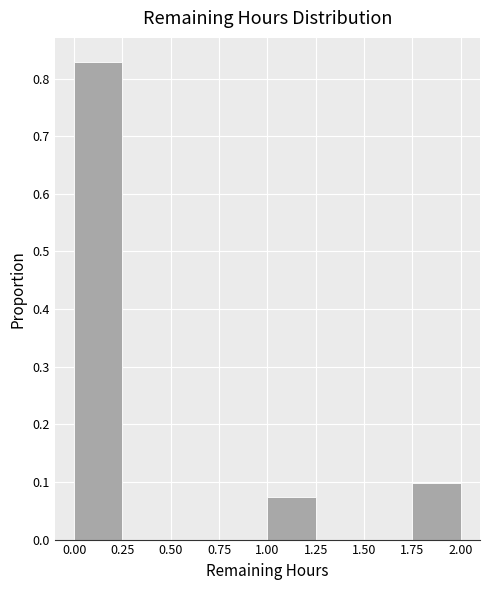

What is the height of the bar covering 1.00 to 1.25 on the x-axis? The values are not printed on the chart, so give them approximately, as read against the axis.

0.07